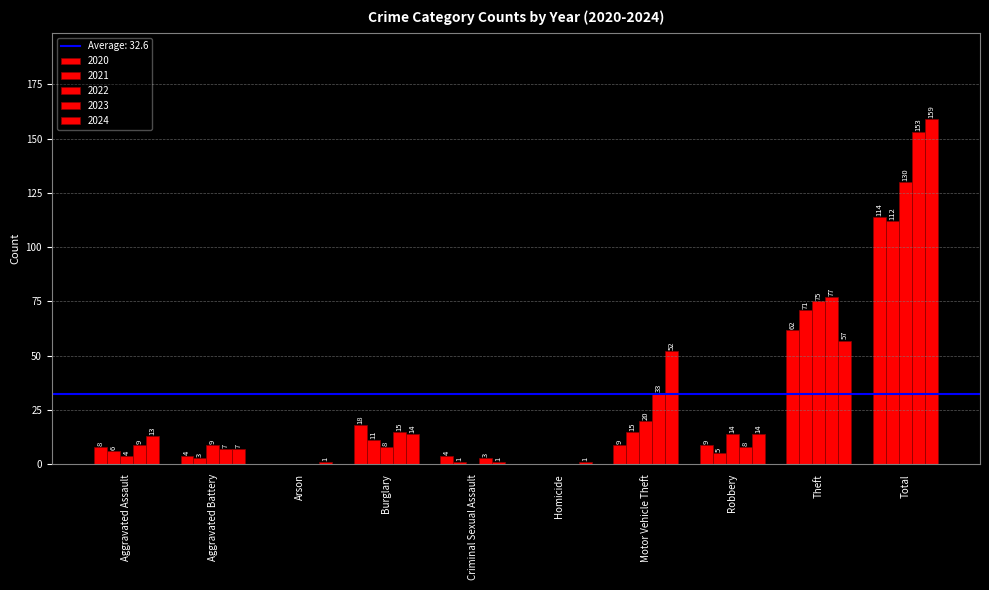

What is the label of the 6th bar from the left?

Homicide